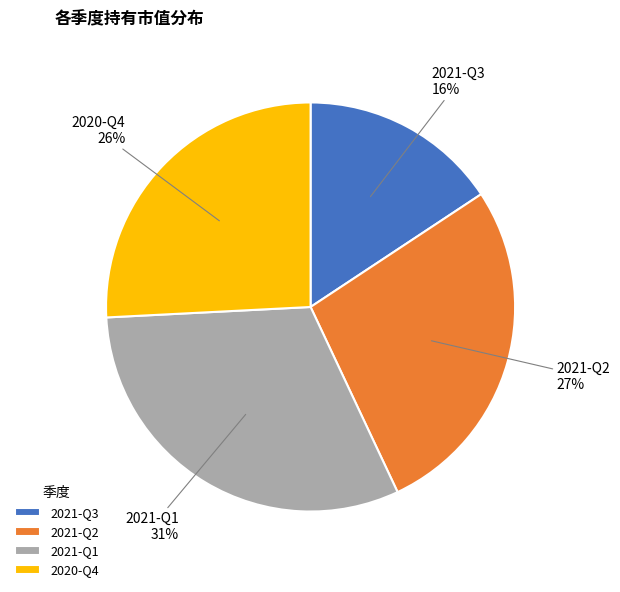

The 2021-Q2 slice represents 19% of the pie. True or false?

False